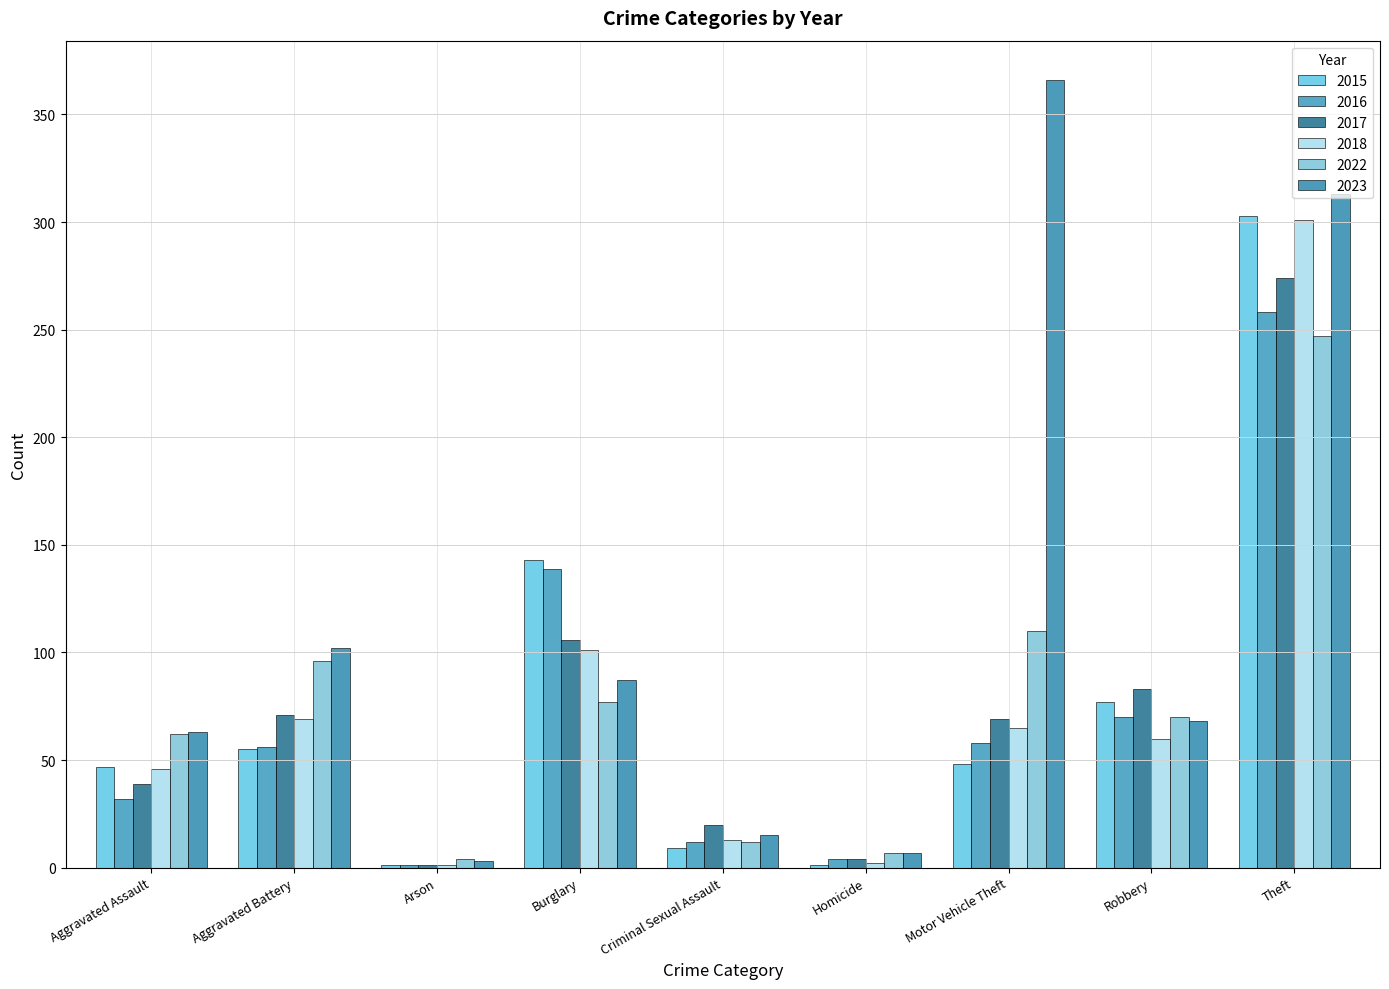

What is the label of the 2nd bar from the right?

Robbery